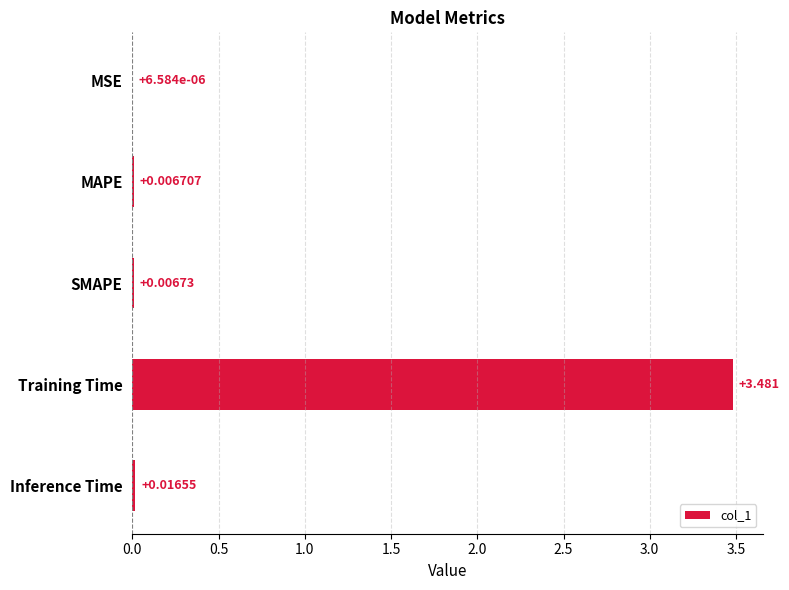

Which has a higher value, MSE or Training Time?

Training Time